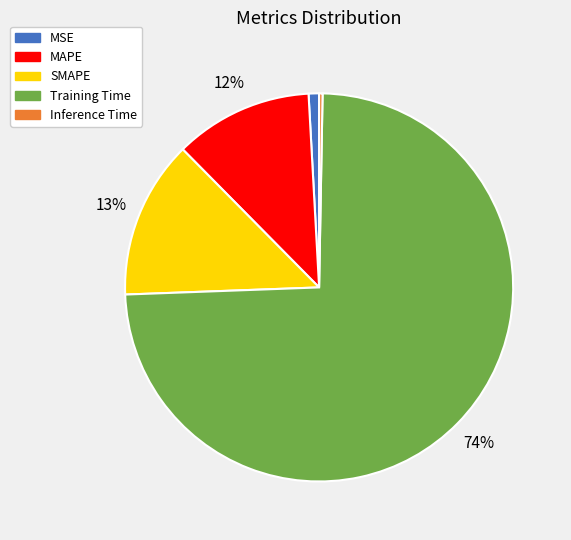

Do Inference Time and SMAPE together represent more than half of the pie?

No